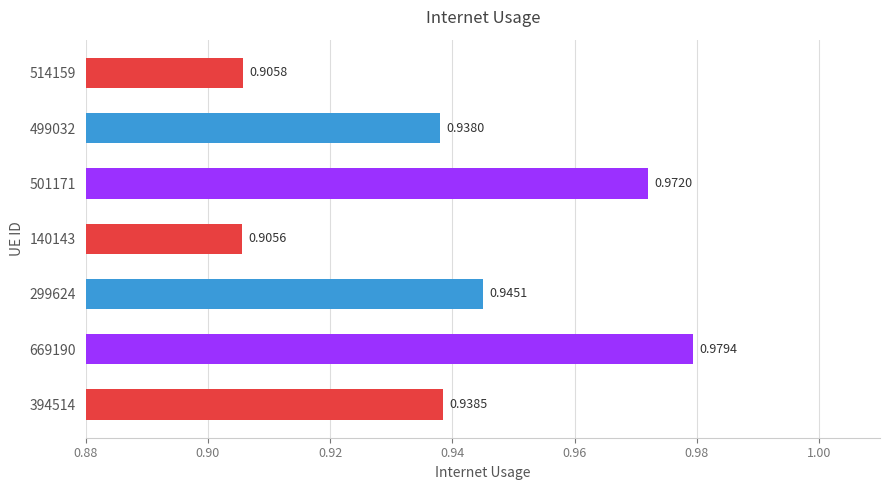

List the labels in order of value, smallest first.

140143, 514159, 499032, 394514, 299624, 501171, 669190